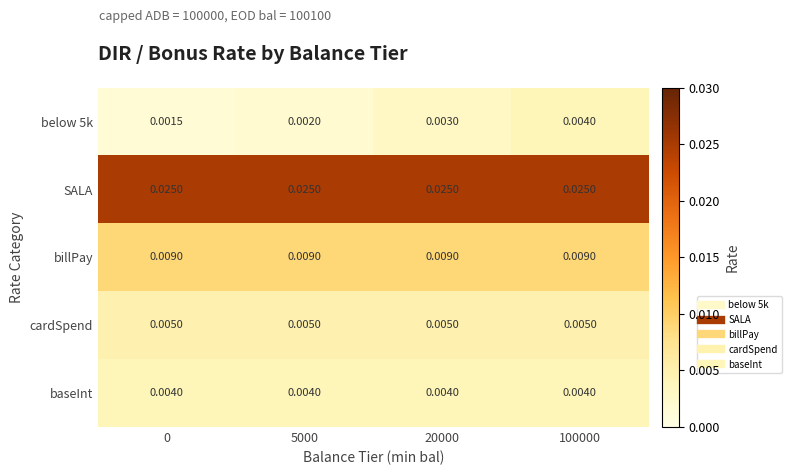

Which series has the largest total across all categories?

SALA